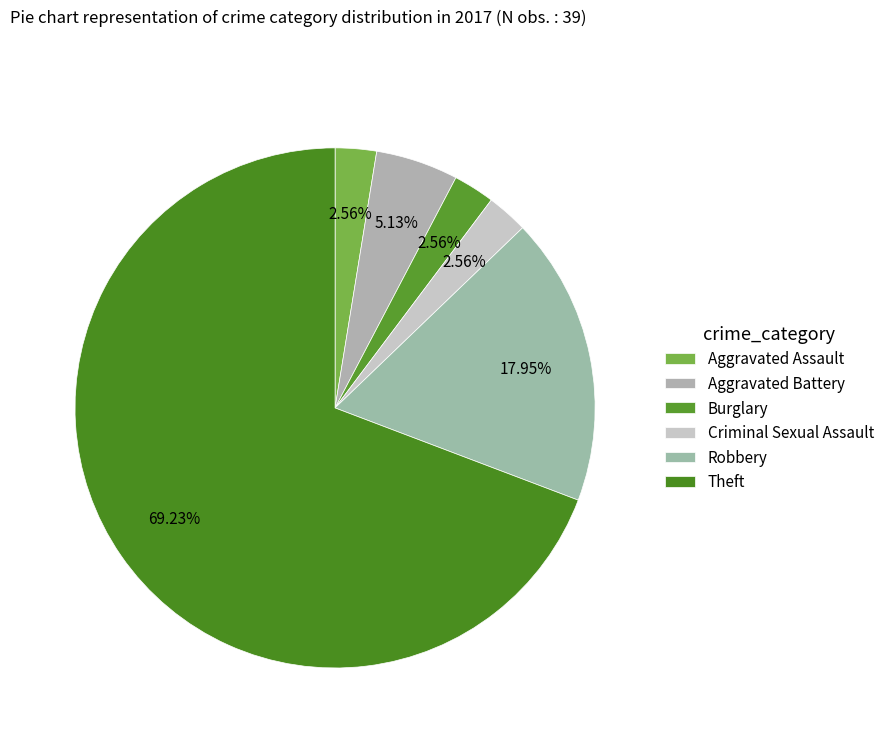

To the nearest percent, what portion does Robbery represent?

18%